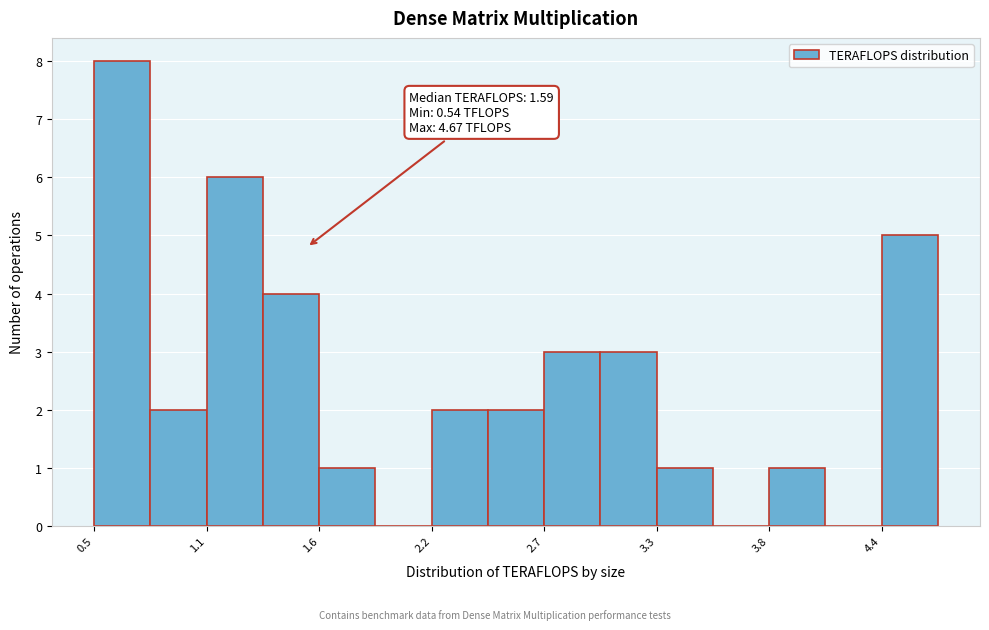

Read against the x-axis, roughly where is the centre of the tallest bar?

0.7